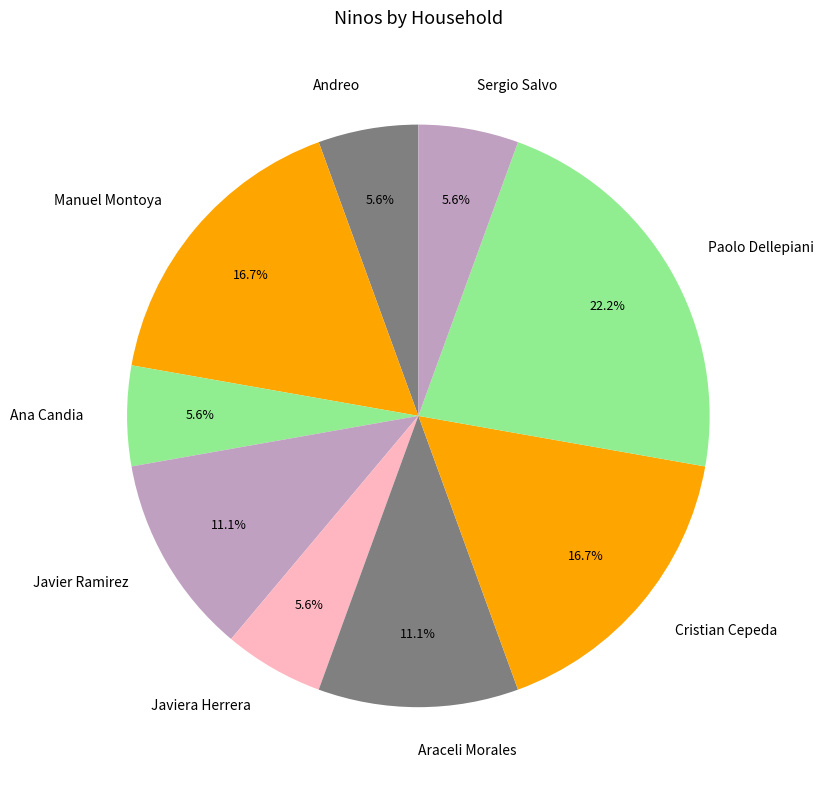

To the nearest percent, what portion does Paolo Dellepiani represent?

22%